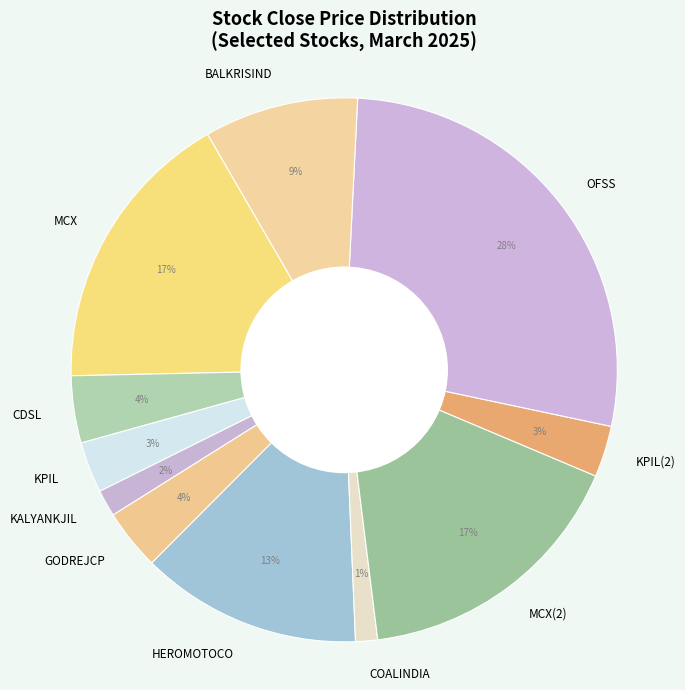

What is the ratio of the value at MCX to the value at OFSS?

0.6